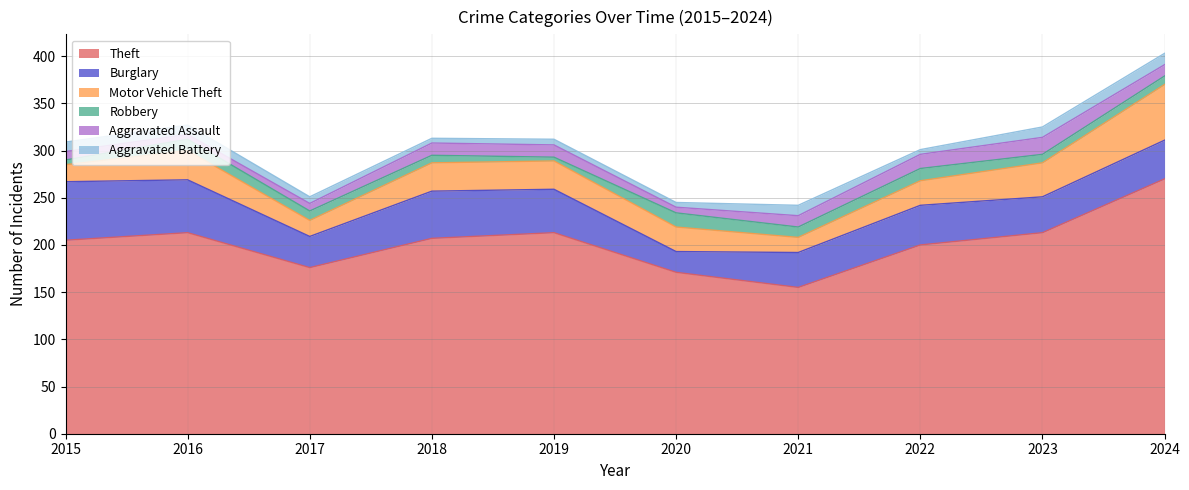

What is the difference between the highest and lowest values at 2023?

204